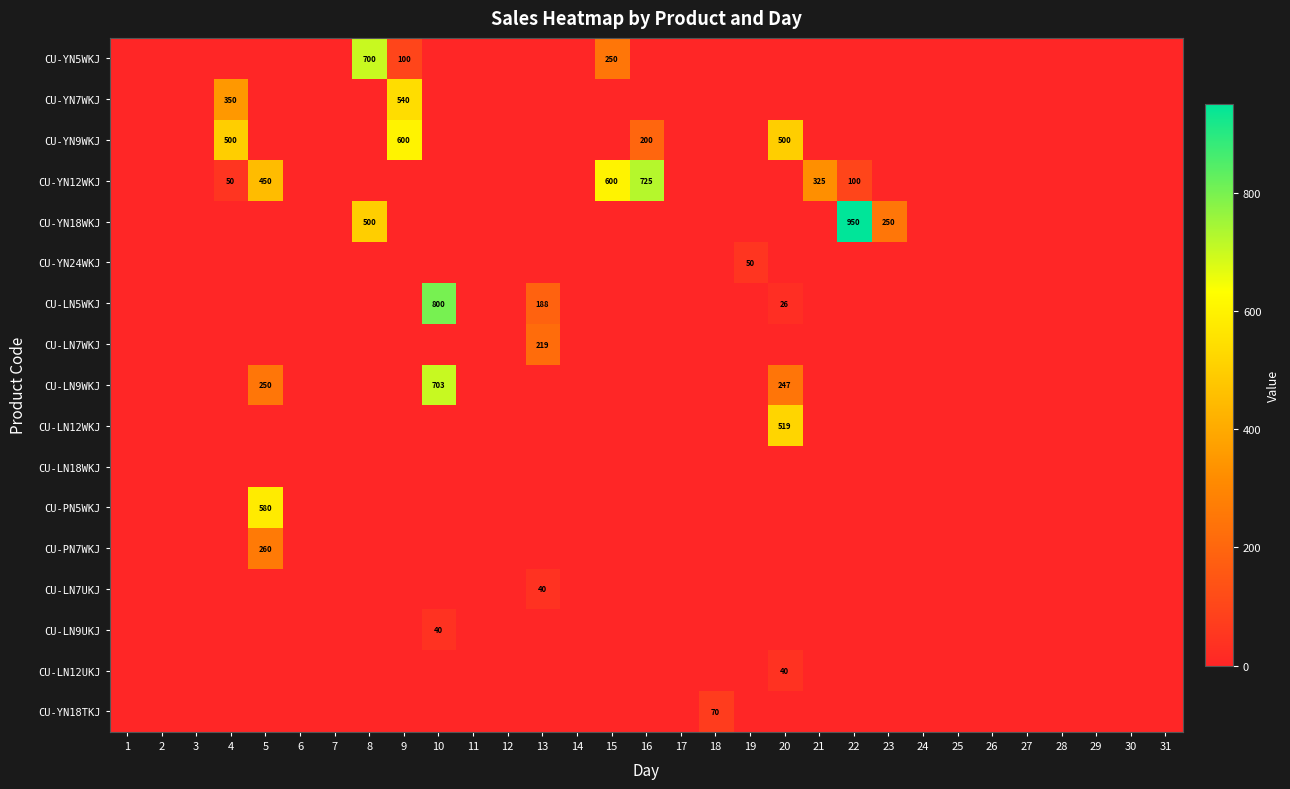

At how many categories does at least one series exceed 815?

1